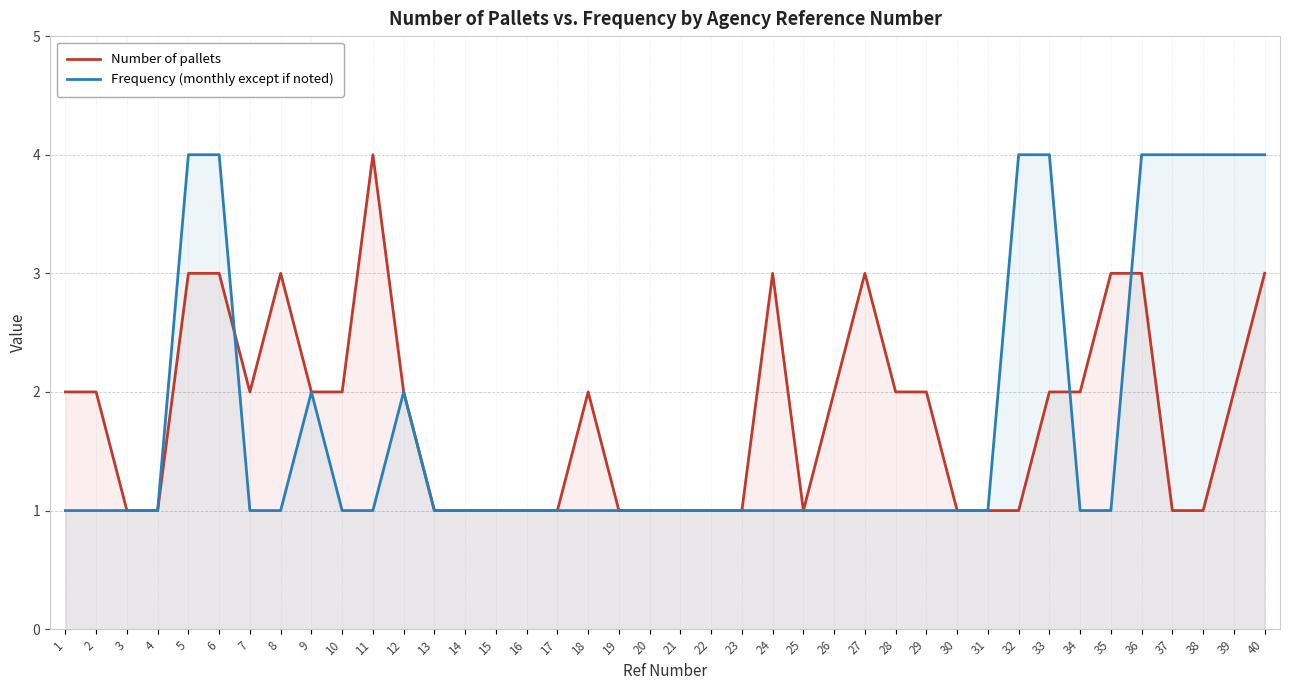

List the series in order of their overall mean, lowest first.

Frequency (monthly except if noted), Number of pallets